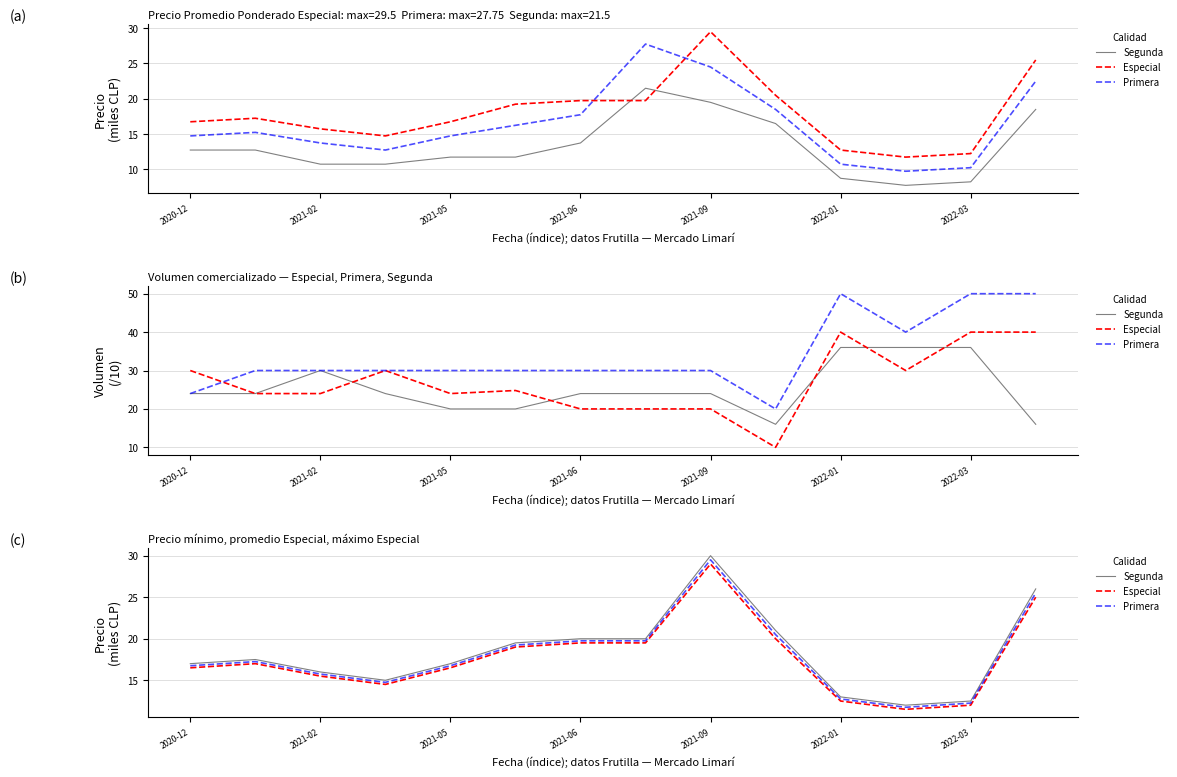

True or false: Segunda and Primera cross at least once.

False